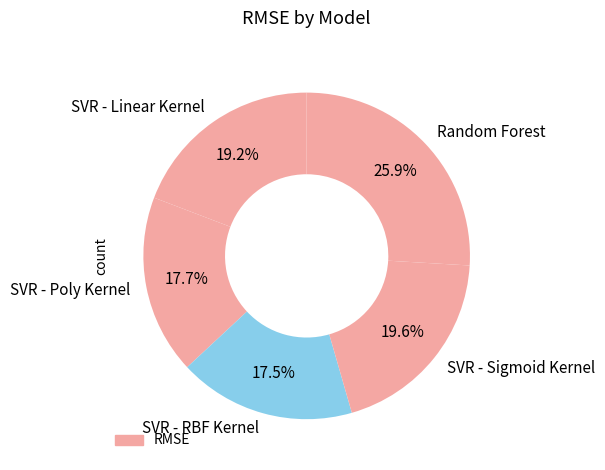

Is it true that SVR - Sigmoid Kernel is 13% of the pie?

False